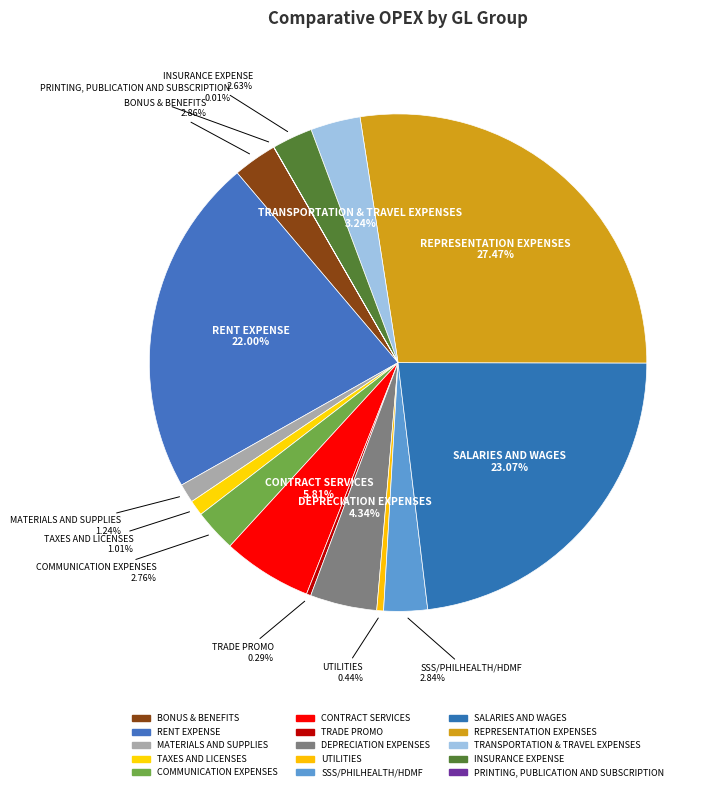

To the nearest percent, what portion does TRANSPORTATION & TRAVEL EXPENSES represent?

3%